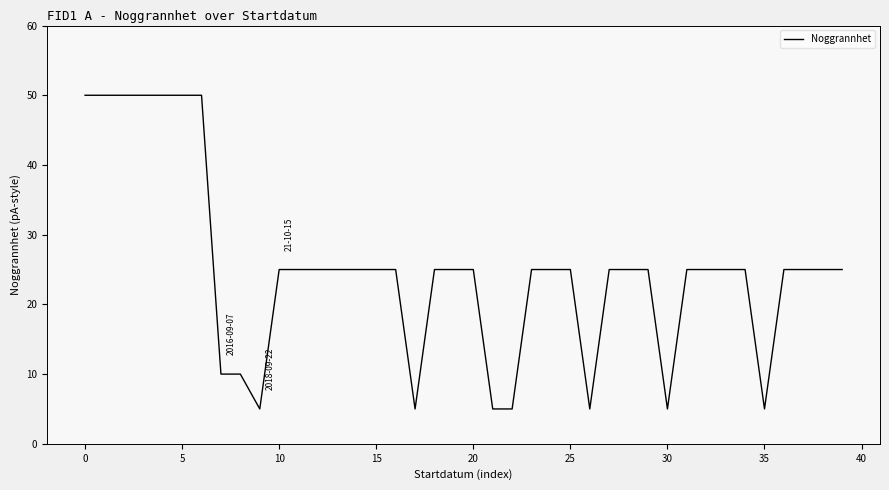

What is the maximum value shown in the chart?

50